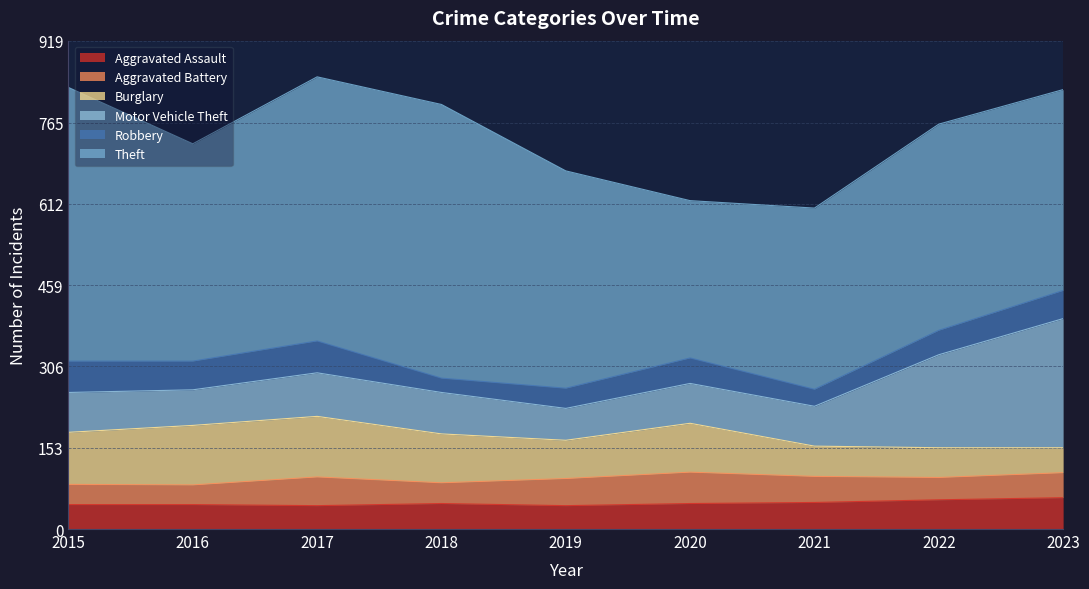

Which has a higher value, 2020 or 2016?

2020